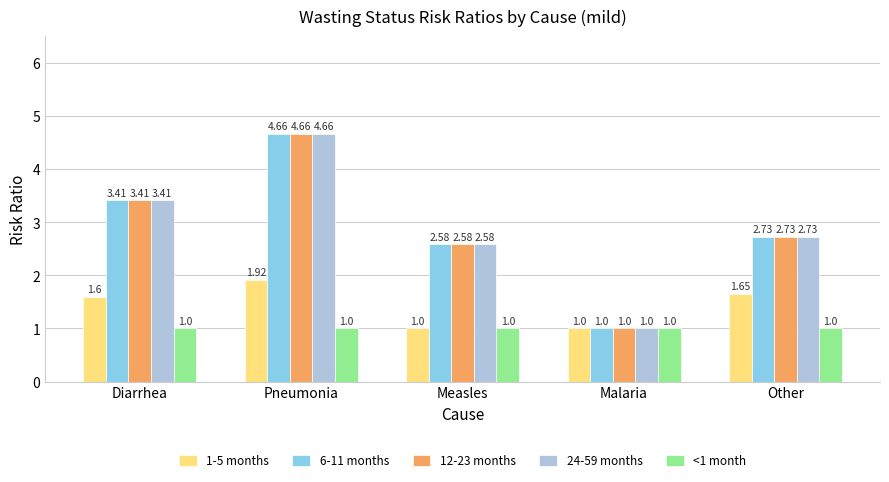

Read the 6-11 months value at Malaria.

1.0